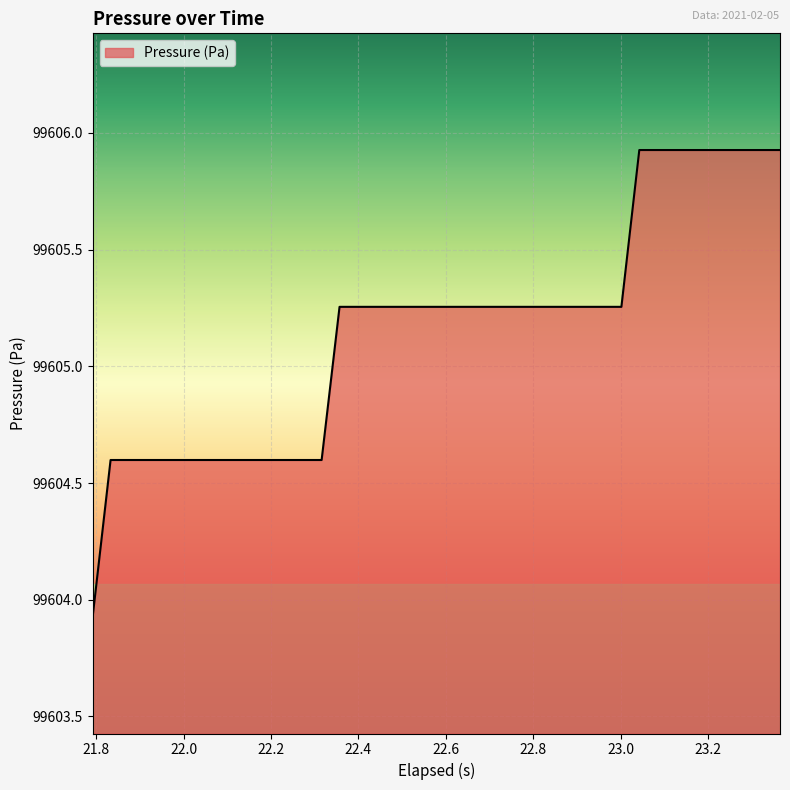

What is the smallest value displayed?

99603.9